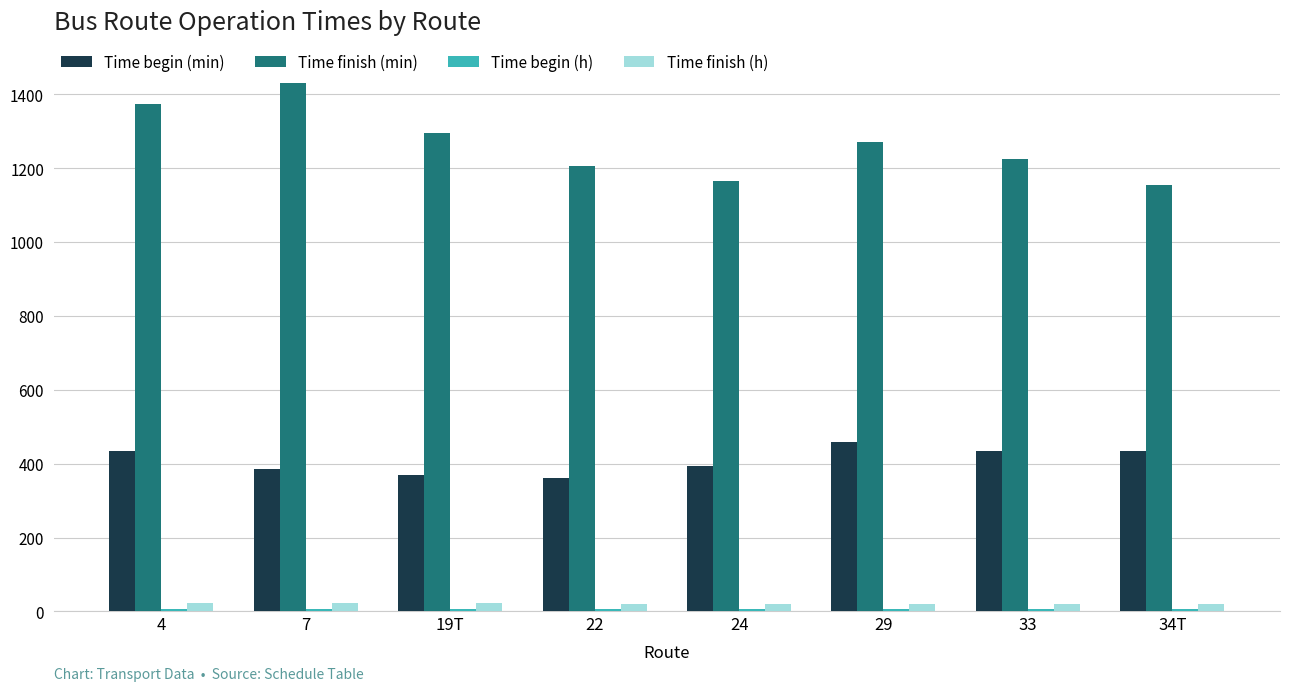

What is the maximum value shown in the chart?

1430.0